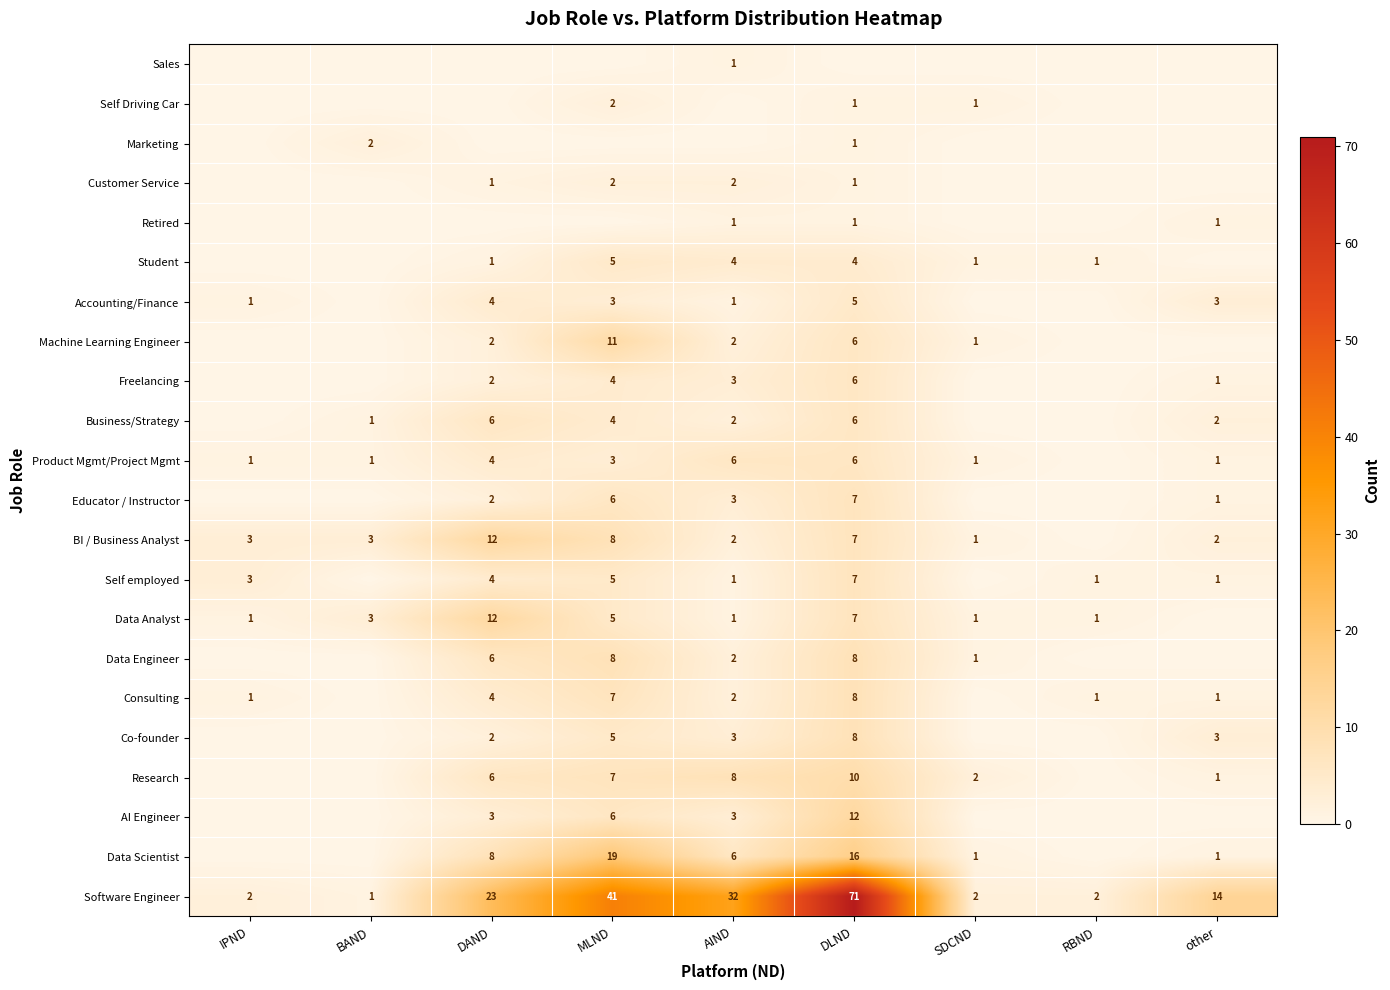

The value of Software Engineer at SDCND is 1. True or false?

False